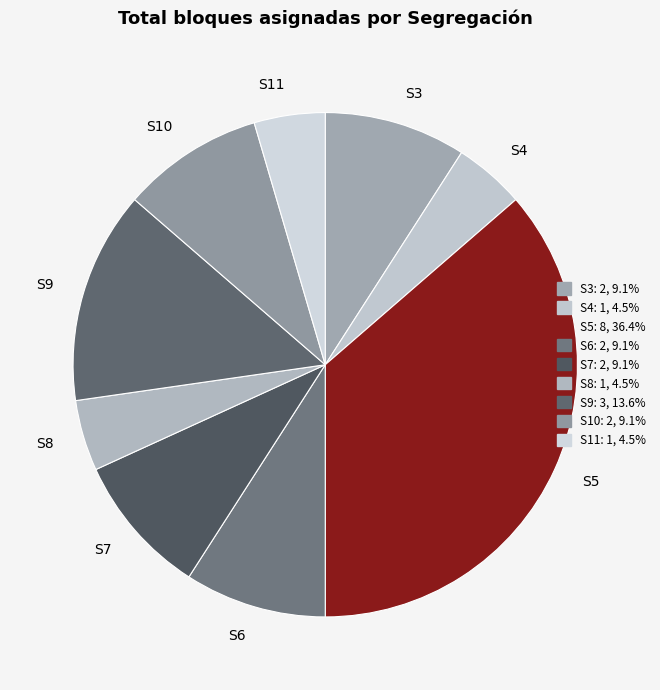

Approximately how many times larger is the value at S10 compared to S8?

2.0